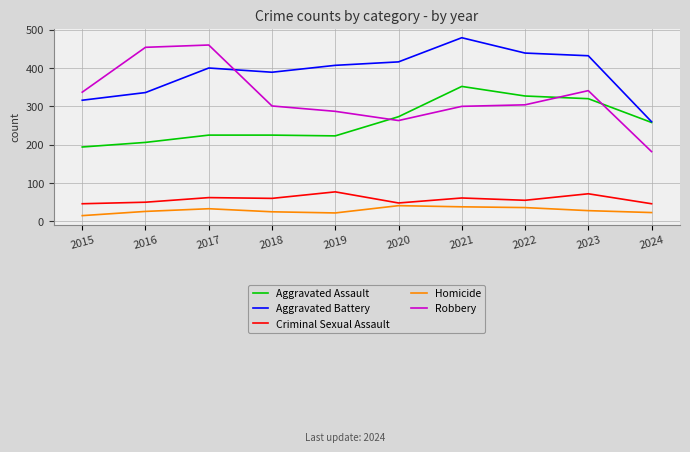

Where does the Robbery series first go above 304?

2015